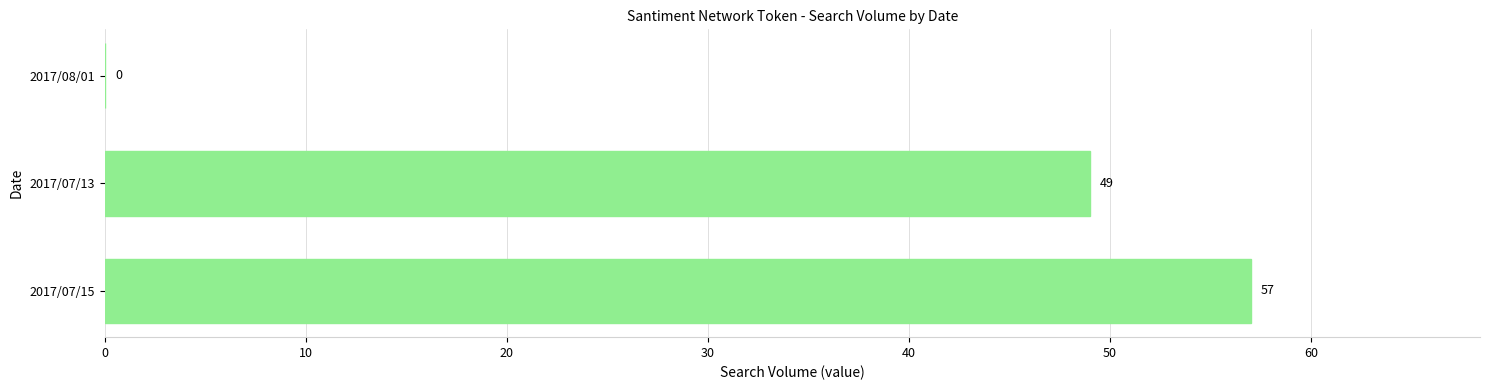

Reading bottom to top, extract all data points from this chart.

2017/07/15=57	2017/07/13=49	2017/08/01=0